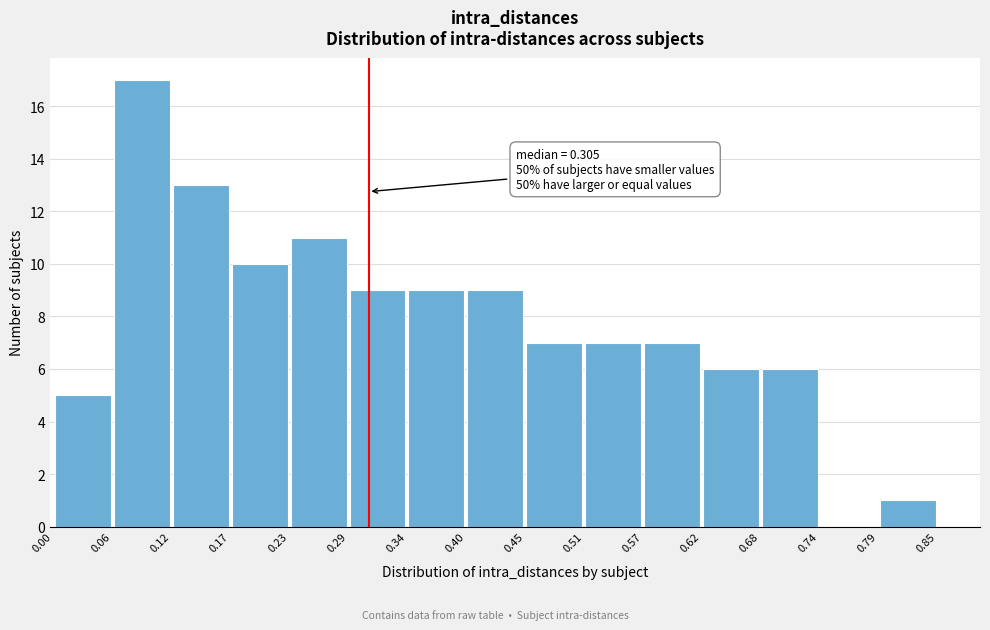

Which range on the x-axis has the tallest bar?

0.06 to 0.12